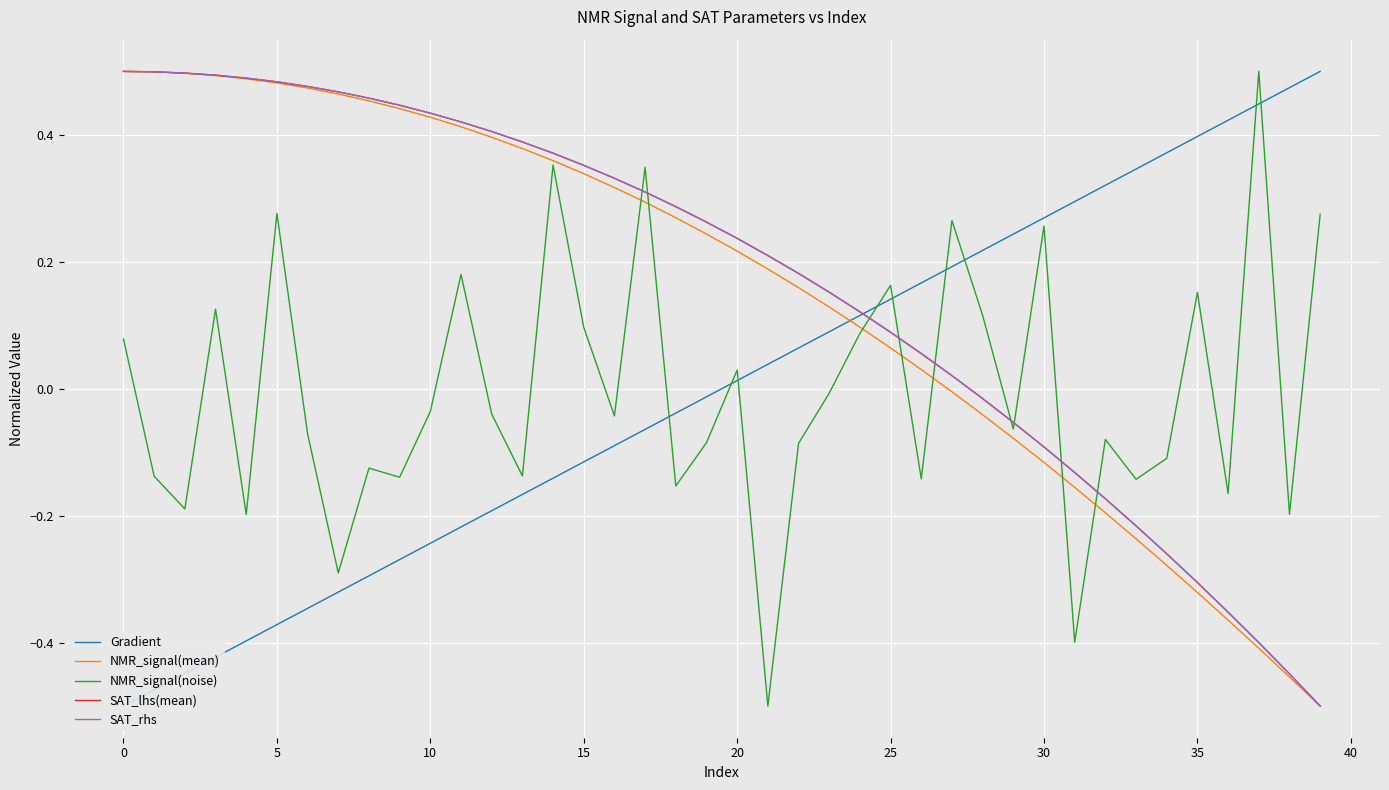

Is it true that SAT_rhs equals 0.3 at 5?

False